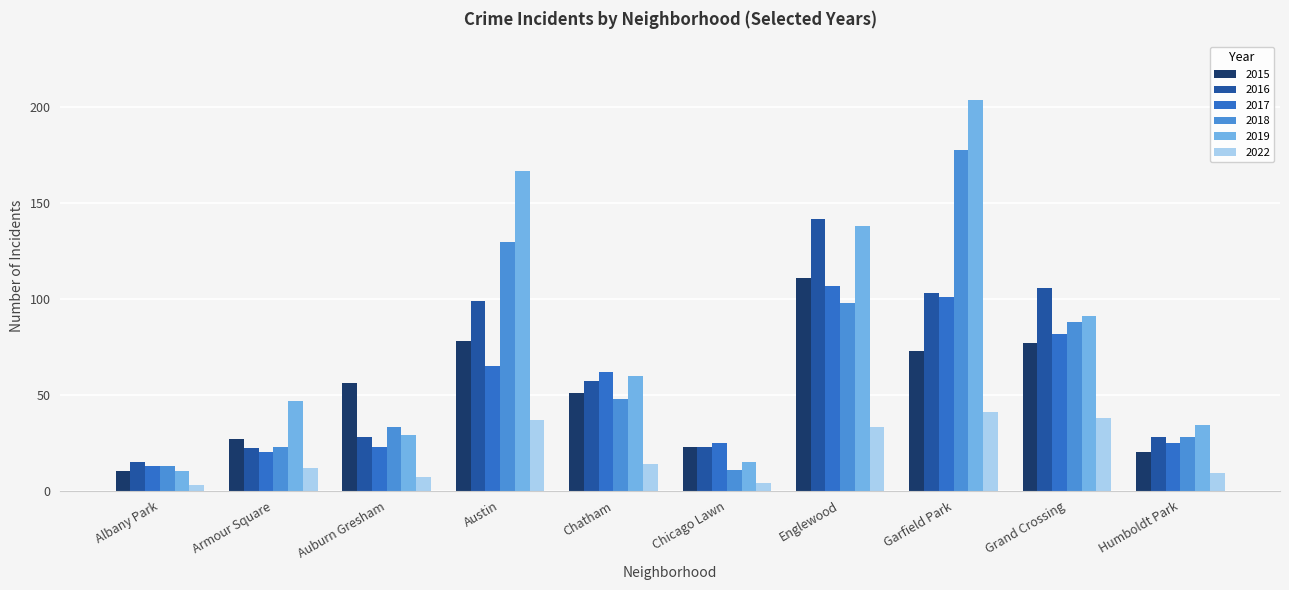

What is the label of the 4th bar from the right?

Englewood